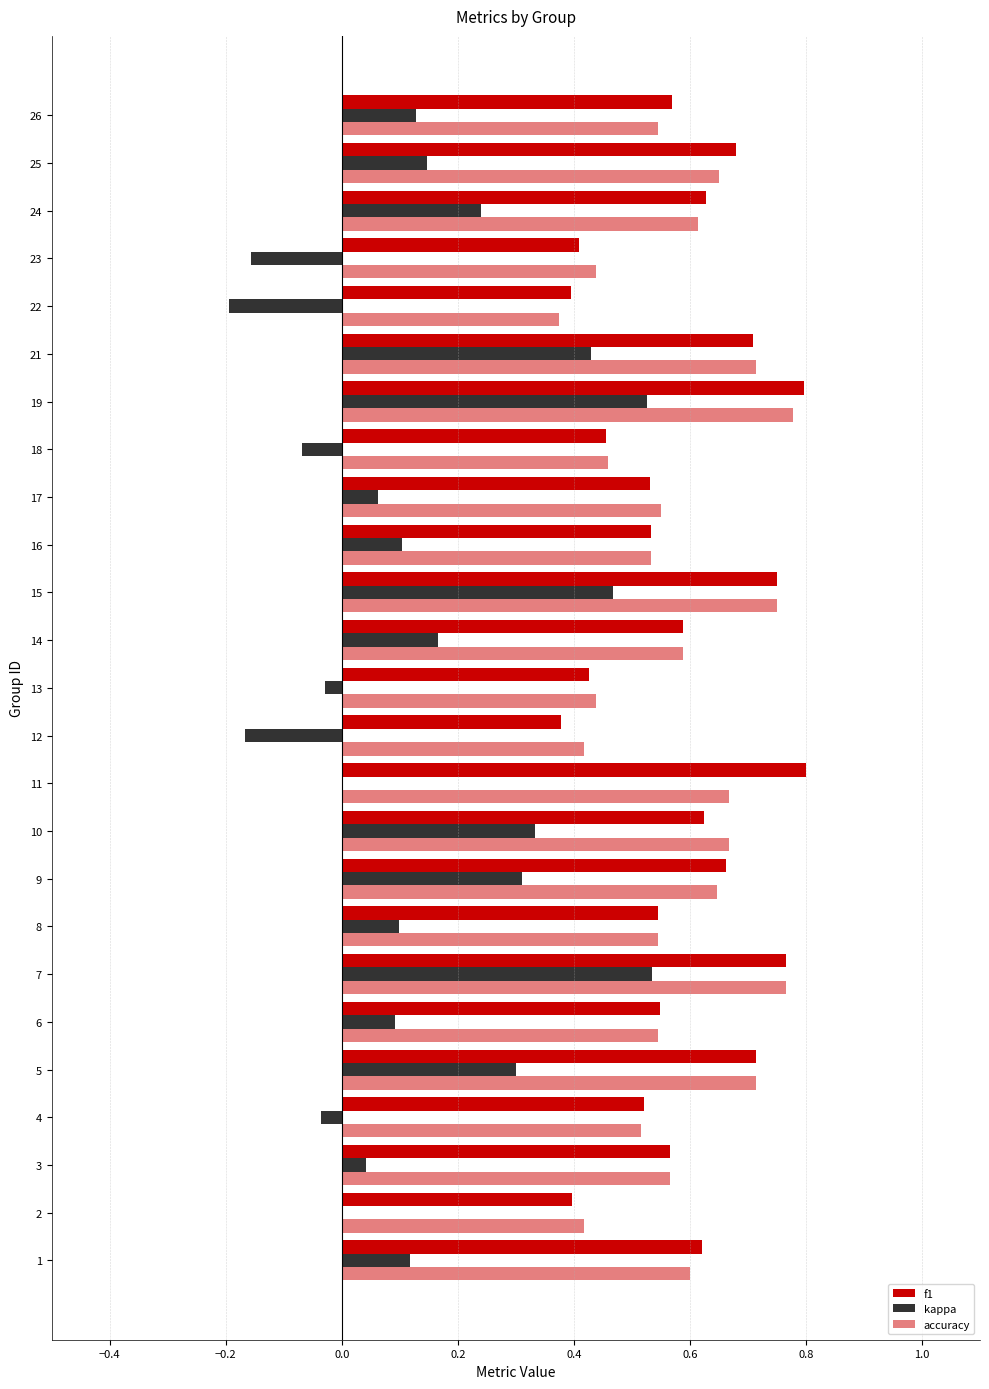

Count the number of categories in the chart.

25